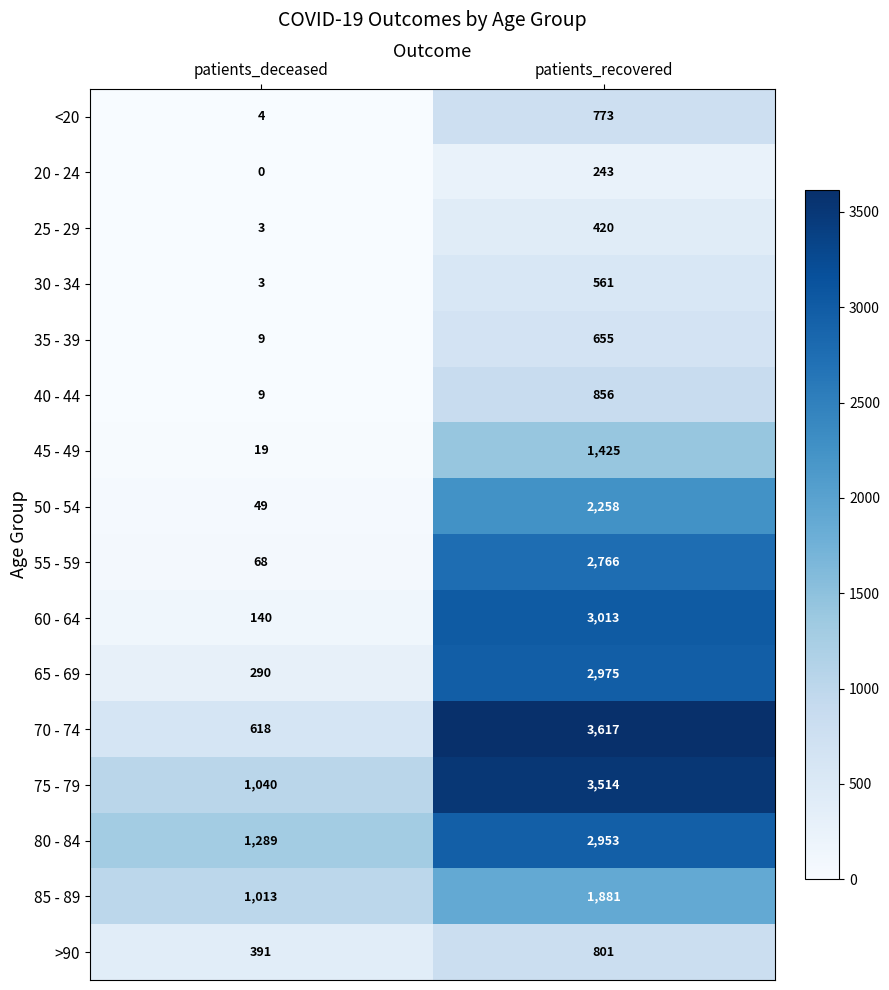

What is the maximum value for 30 - 34?

561